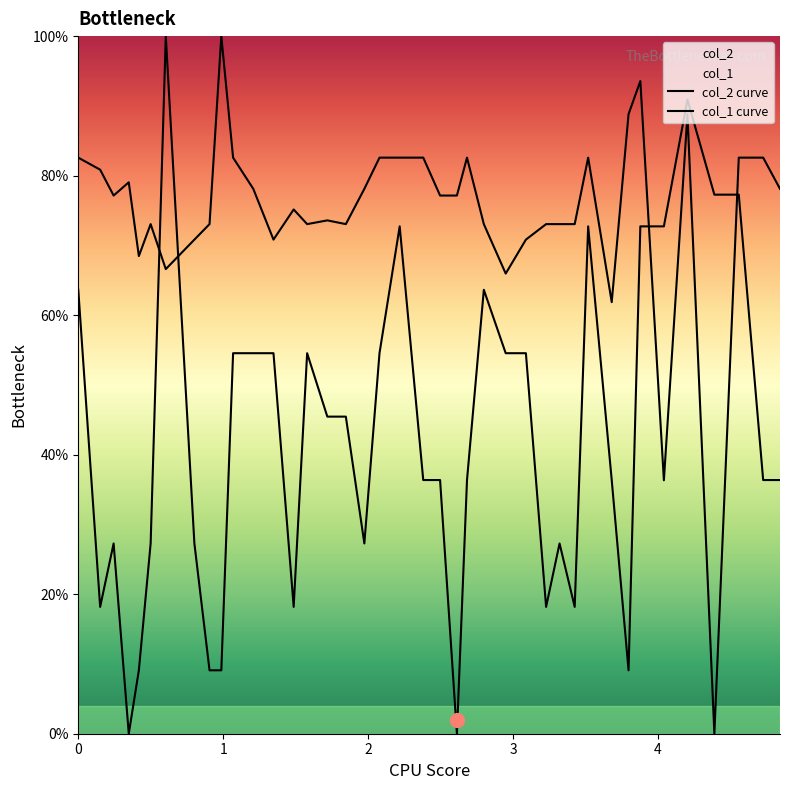

Which series has the largest total across all categories?

col_2 curve